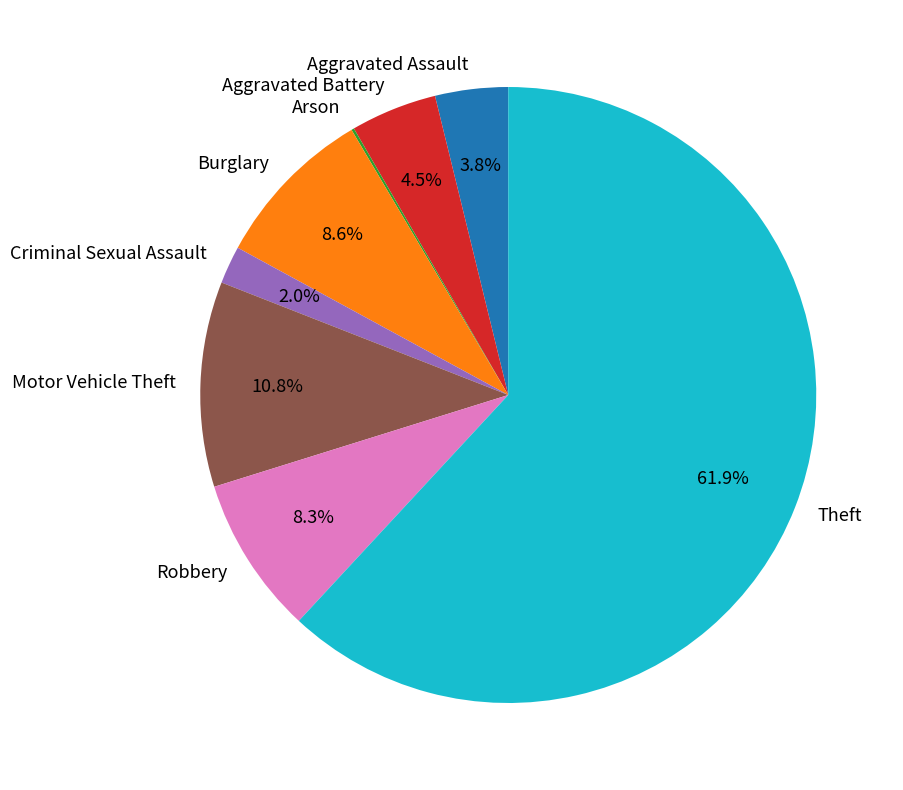

What is the largest slice in the pie chart?

Theft